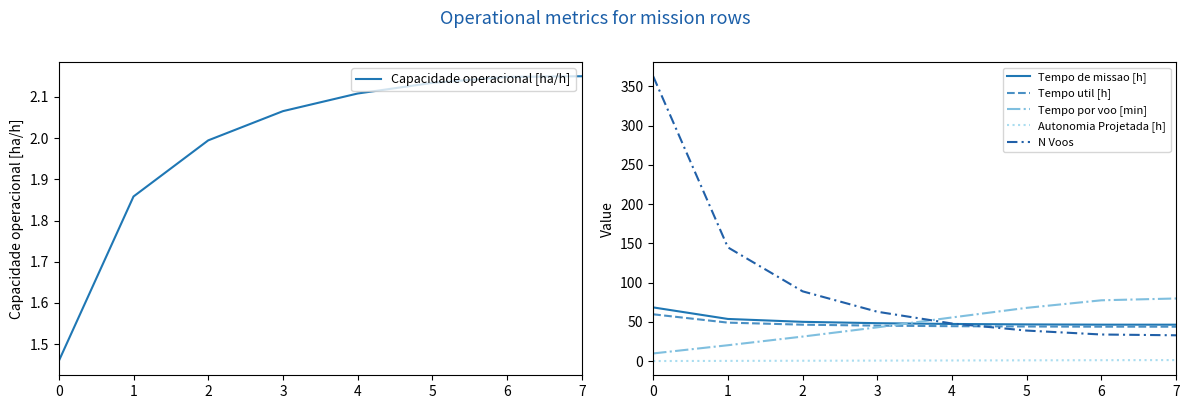

Between which two adjacent categories do Tempo de missao [h] and Tempo por voo [min] first intersect?

3 and 4